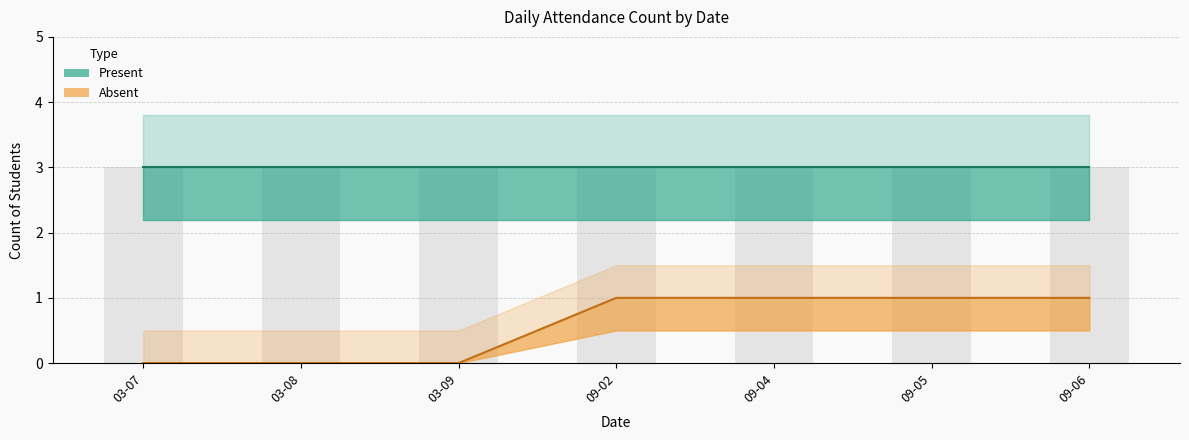

What is the difference between the second highest and second lowest values in the Absent series?

1